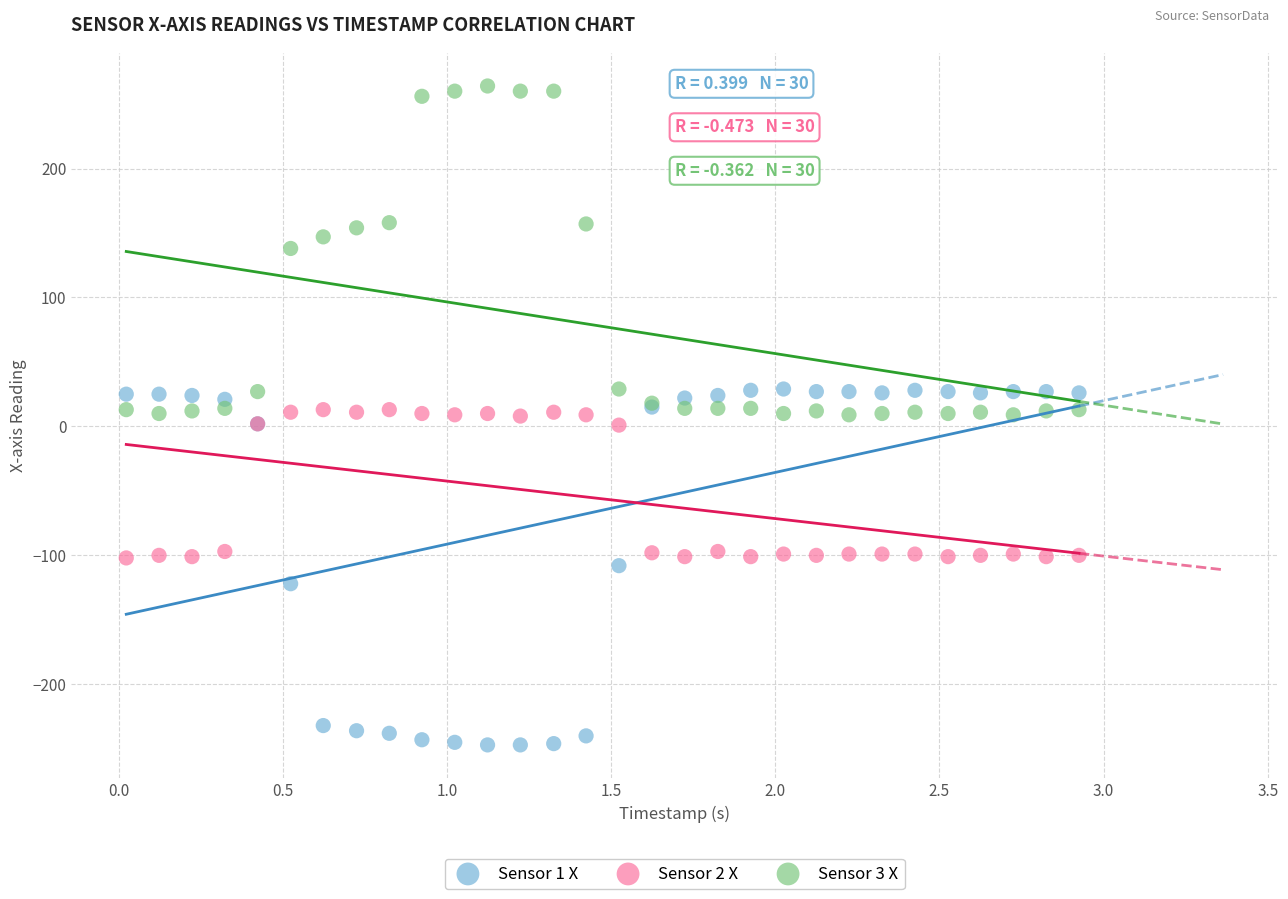

Which series reaches the maximum Y coordinate?

Sensor 3 X